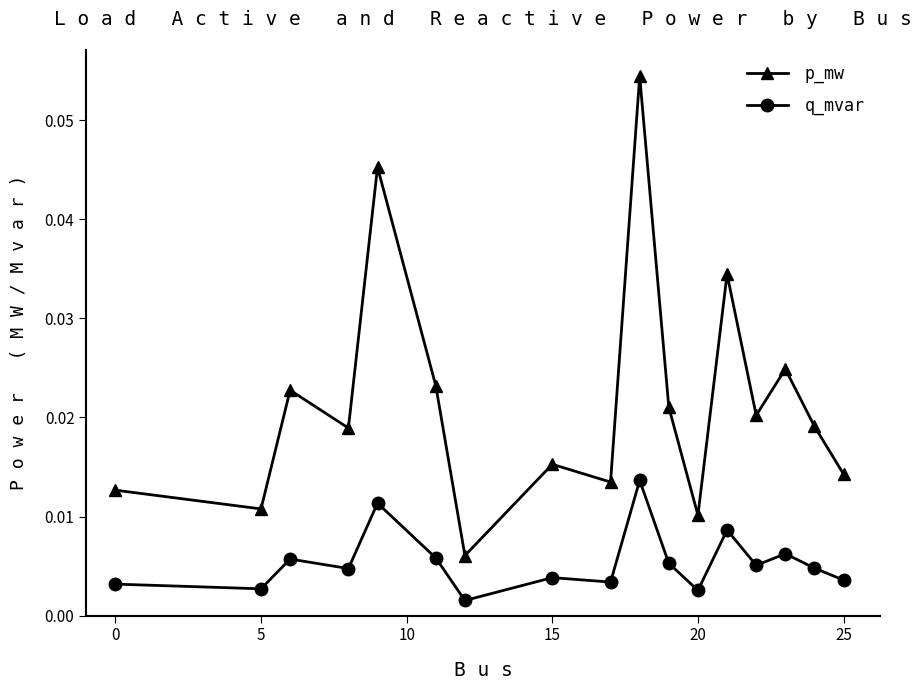

True or false: q_mvar has more than 1 interior local peaks.

True